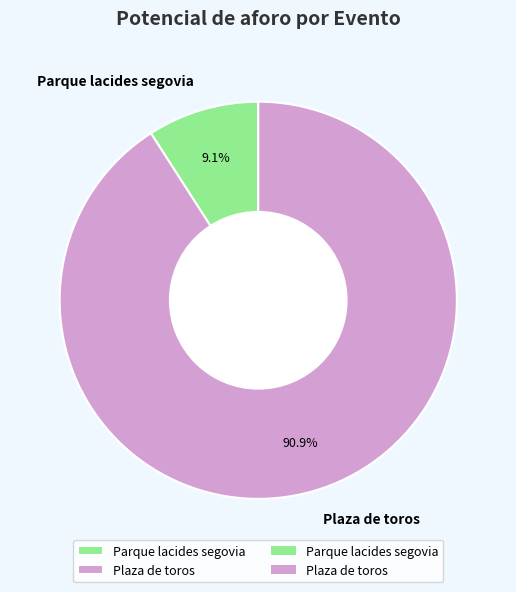

What is the smallest slice in the pie chart?

Parque lacides segovia